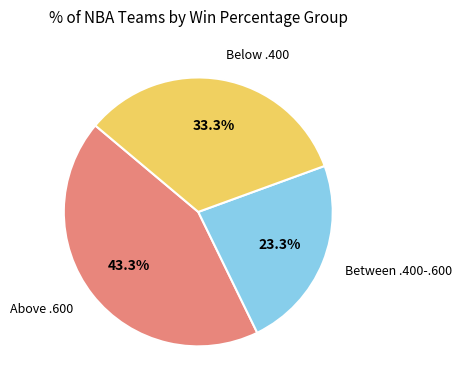

Which slice is the largest?

Above .600